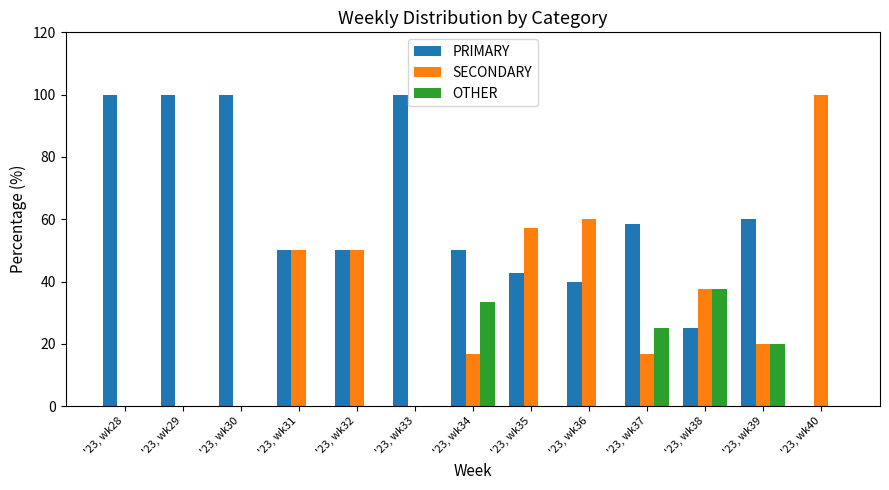

The OTHER series shows 0.0 at '23, wk31. True or false?

True